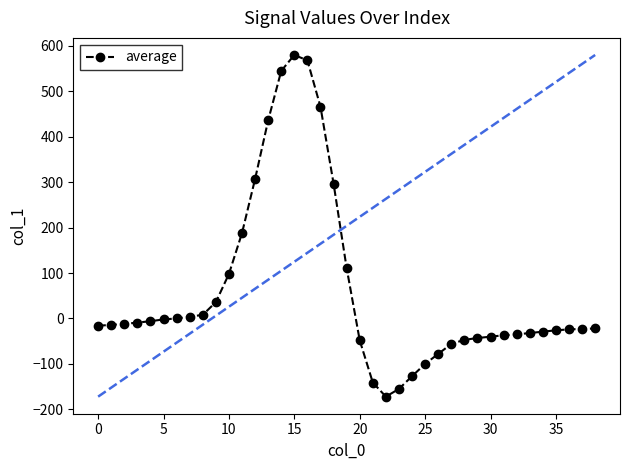

What is the greatest value displayed?

580